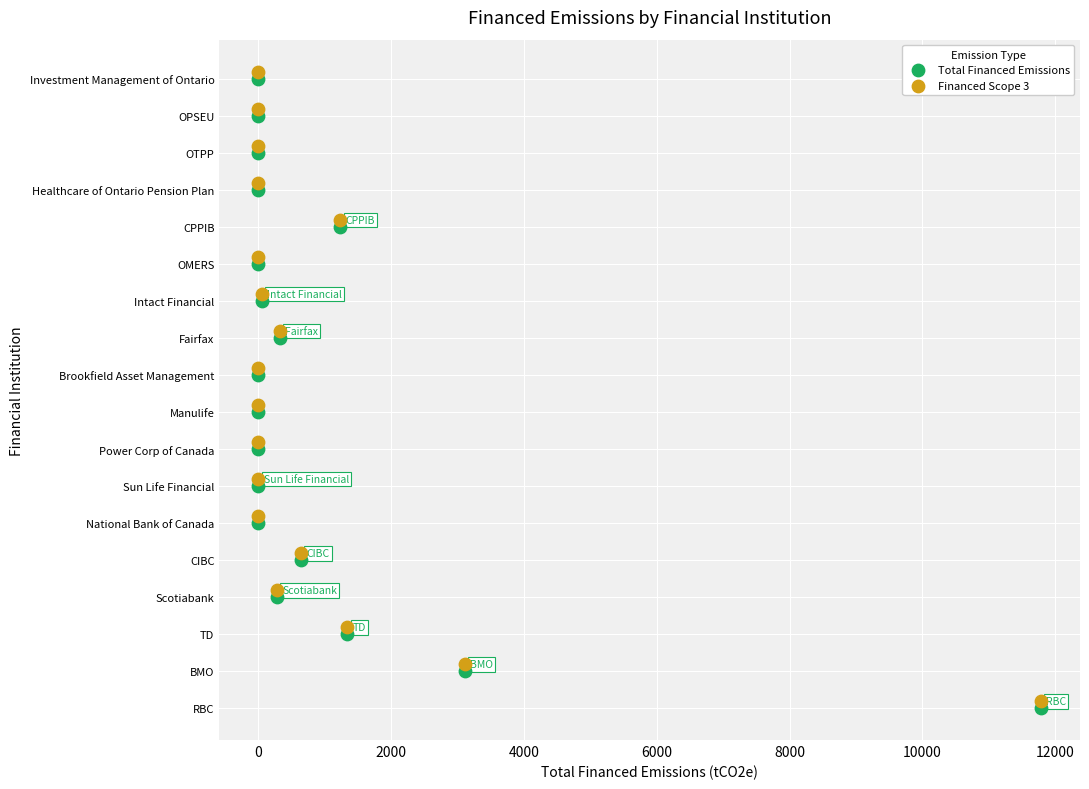

Which series reaches the minimum Y coordinate?

Total Financed Emissions